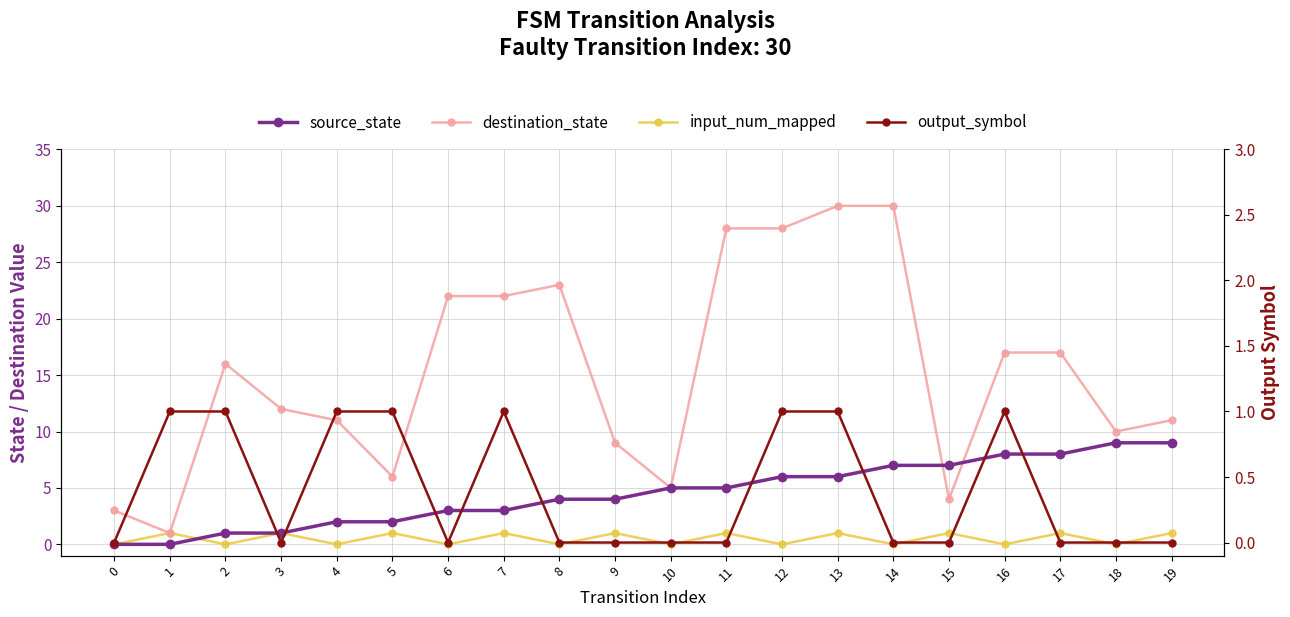

How many interior local valleys does the input_num_mapped series have?

9